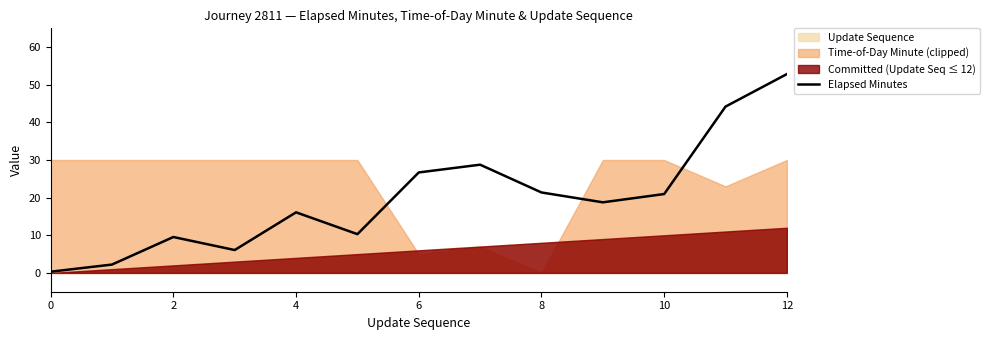

What is the label of the 11th point from the left?

10